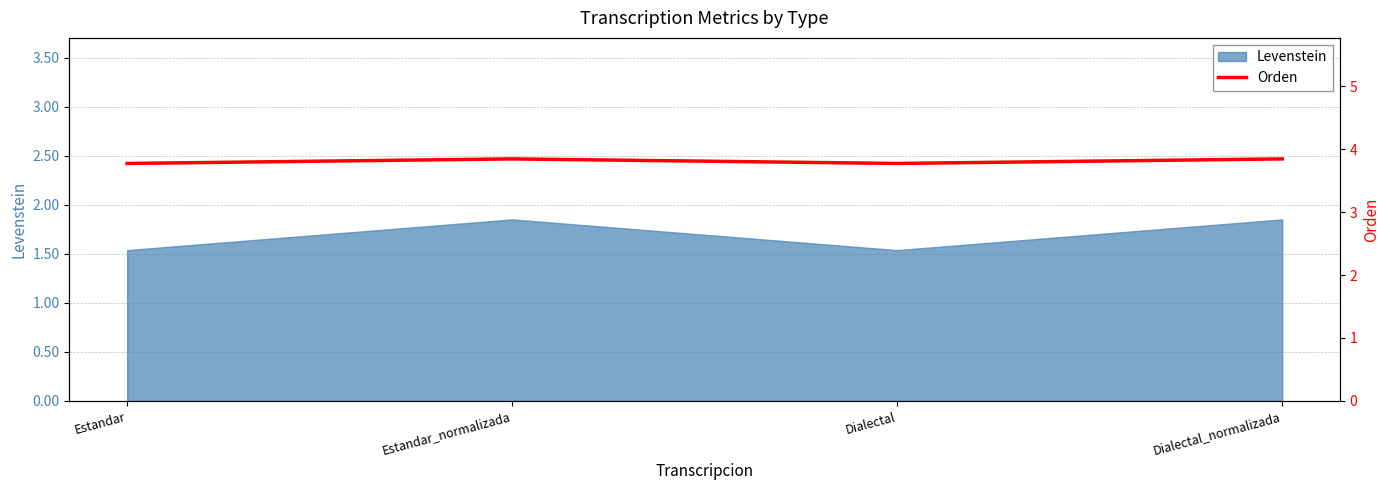

How many Levenstein values are between 1 and 2?

4